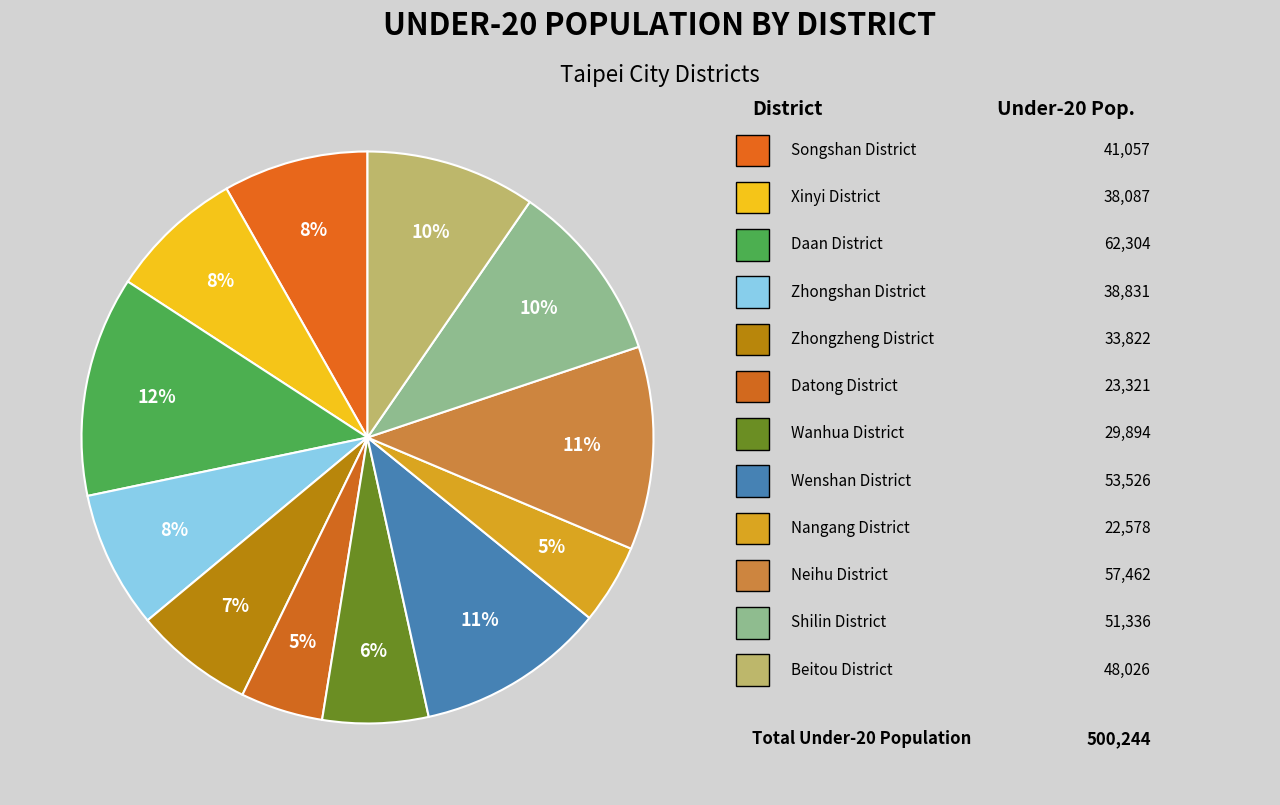

How many segments does this pie chart have?

12